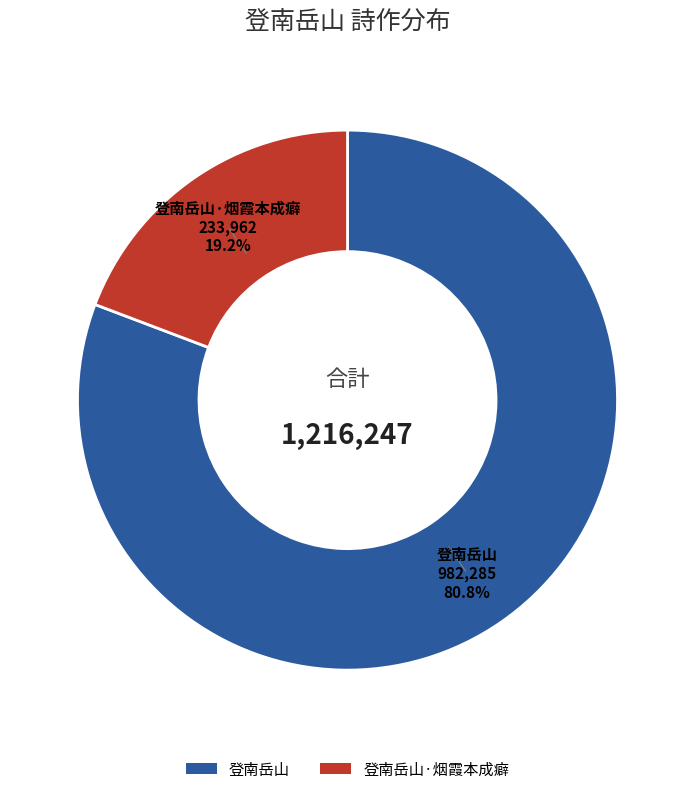

Is there any slice that represents more than half of the pie?

Yes